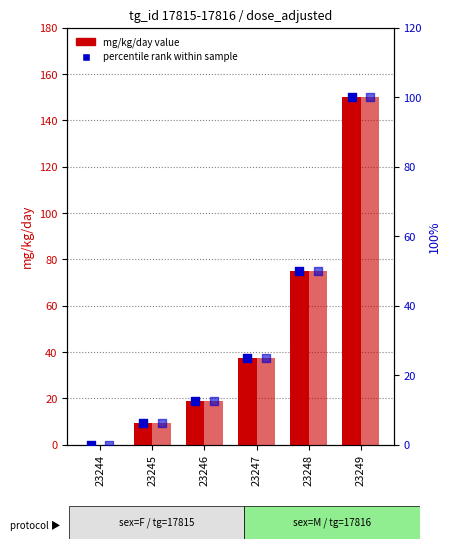

What is the total value across all series at 23247?

125.0